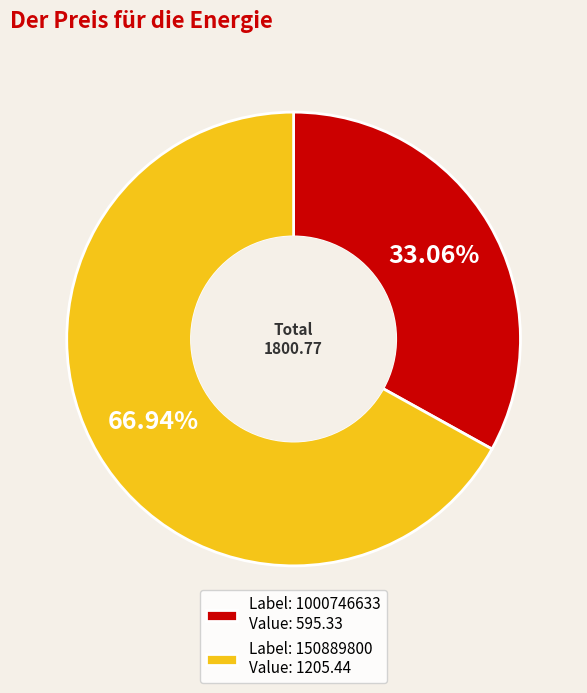

Count the number of slices in the pie.

2